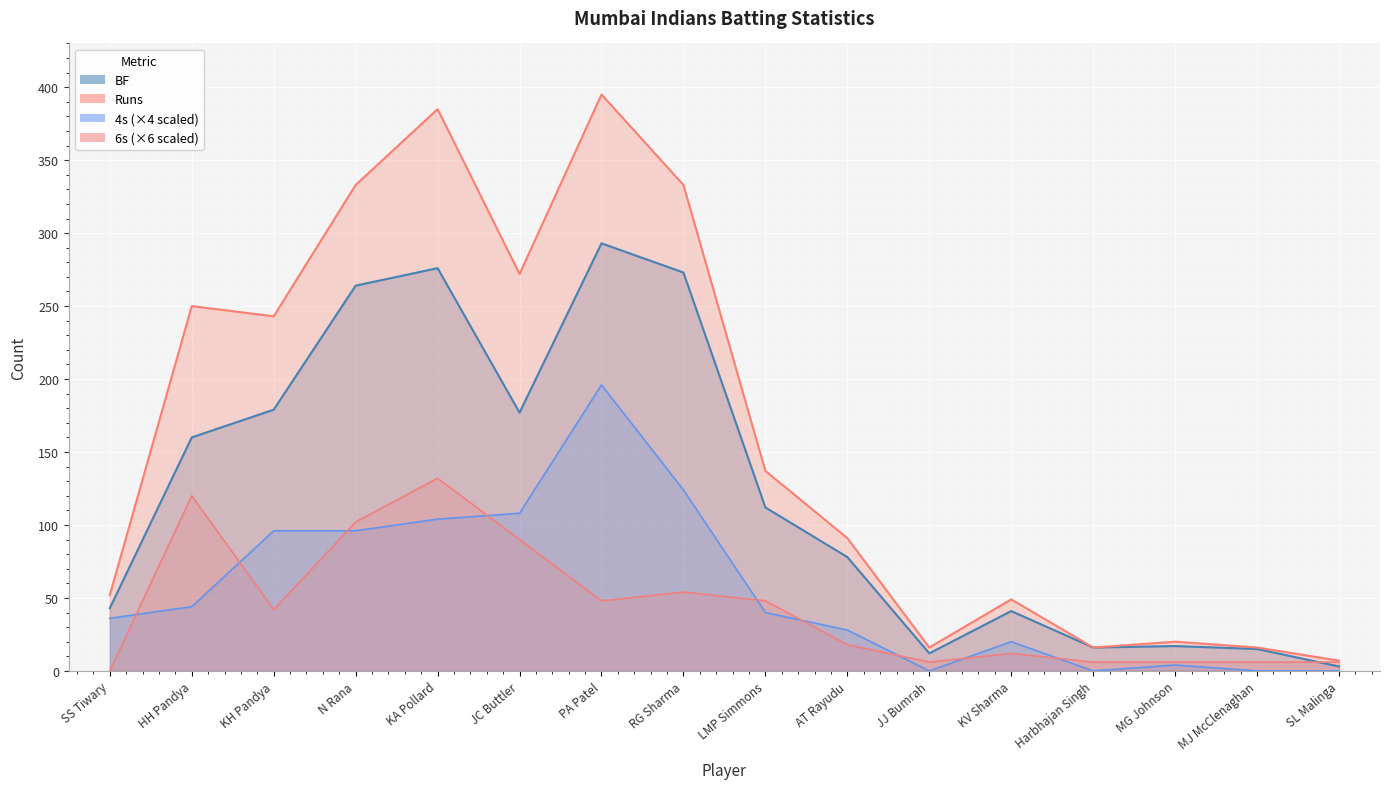

Is it true that Runs equals 116 at HH Pandya?

False